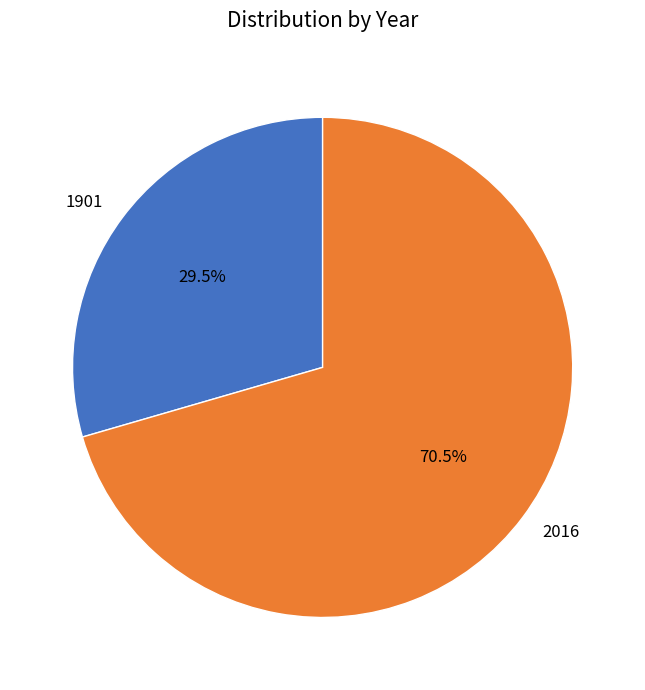

What is the ratio of the value at 2016 to the value at 1901?

2.4